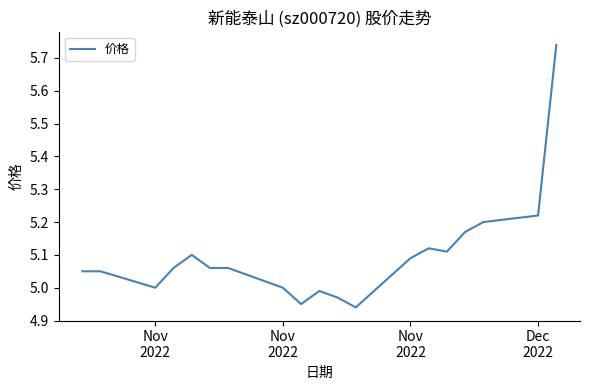

What is the difference between the maximum and minimum values?

0.8